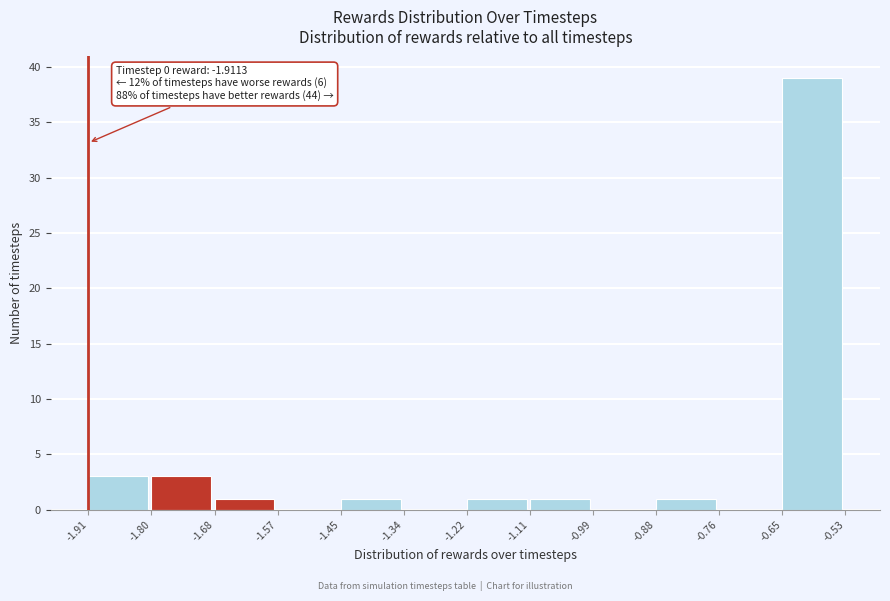

Which range on the x-axis has the tallest bar?

-0.65 to -0.53